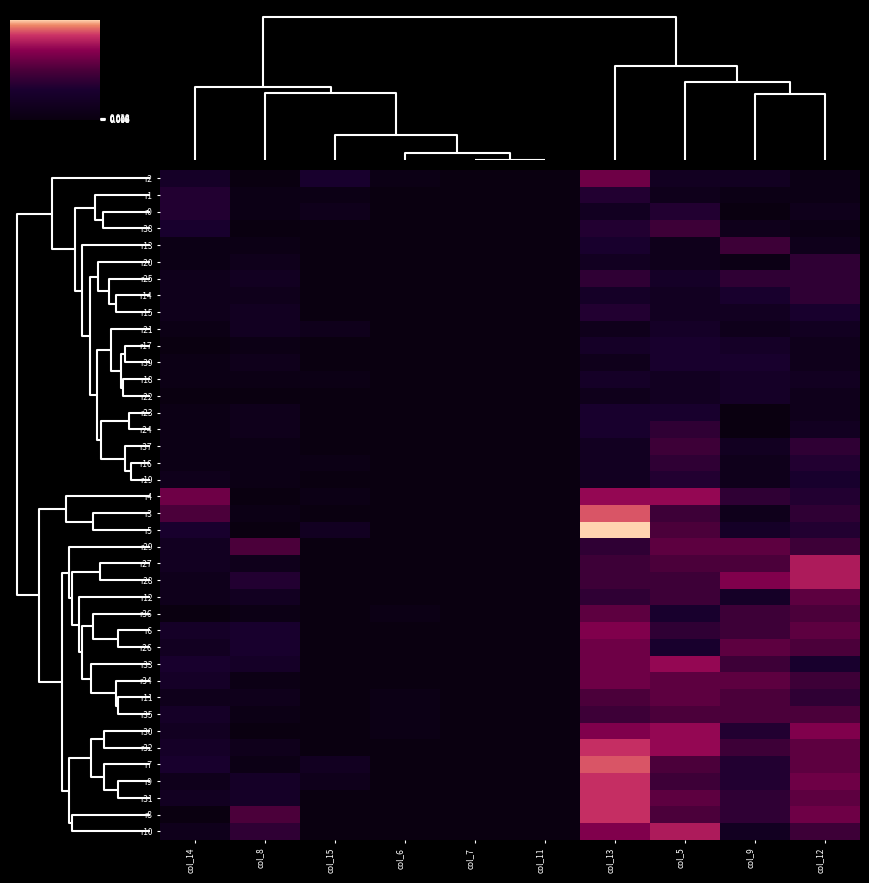

At how many categories does at least one series exceed 0?

8